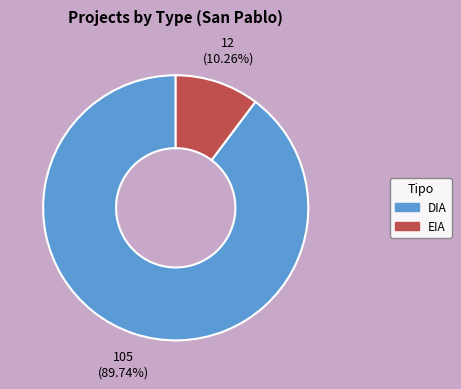

True or false: DIA accounts for 76% of the total.

False